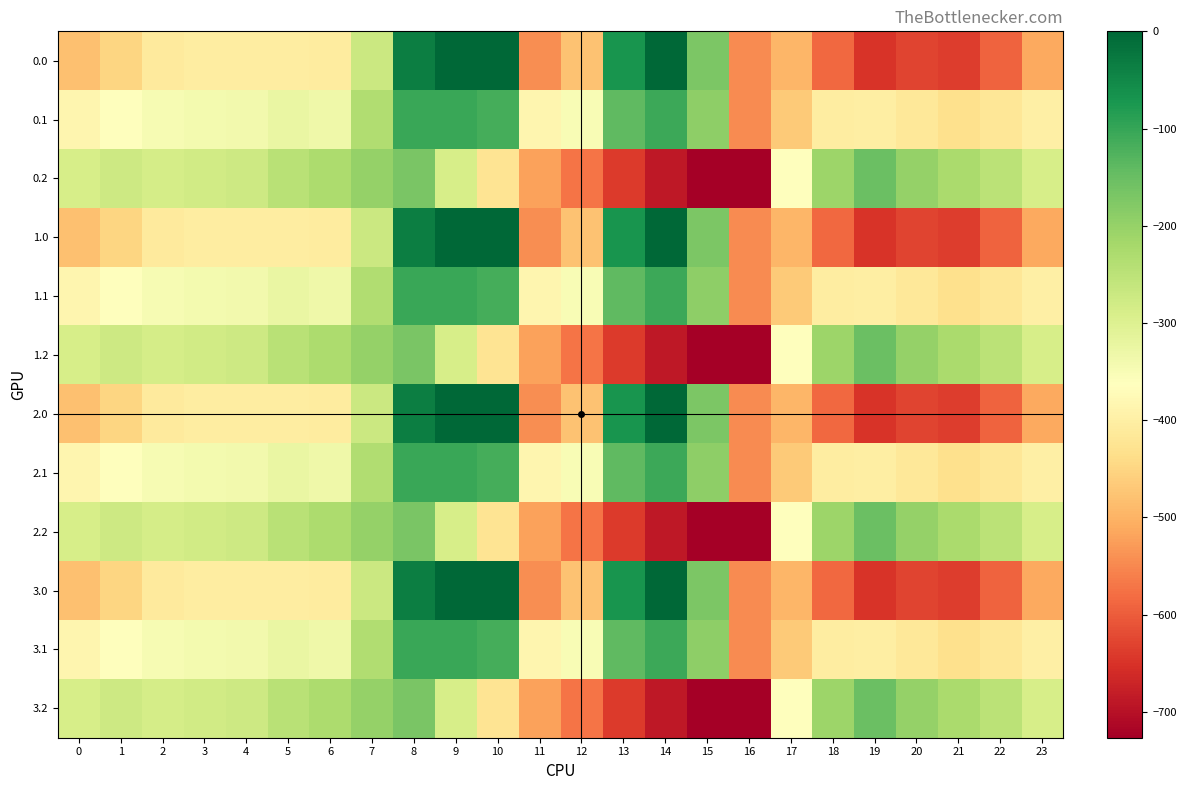

Which has a higher value, 22 or 4?

4